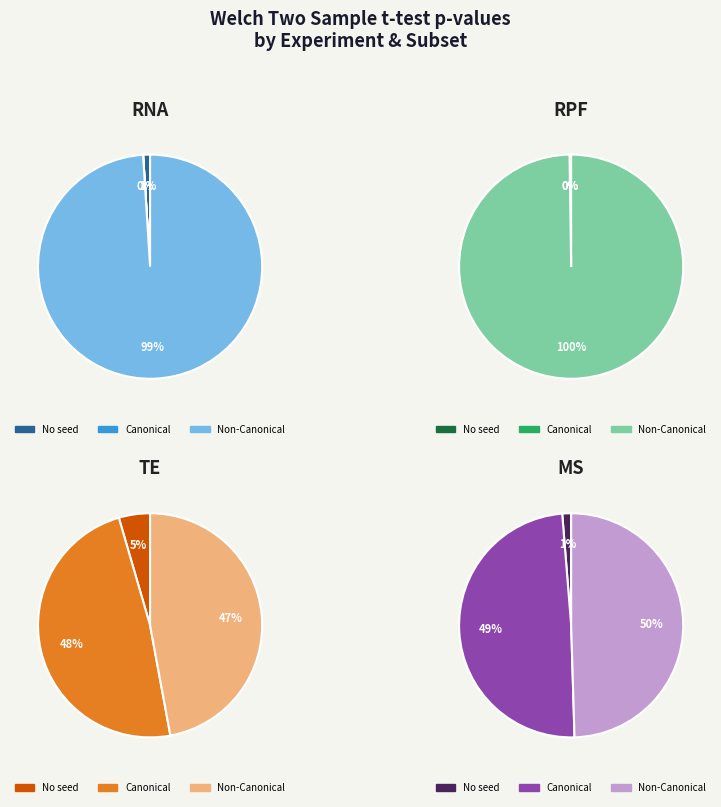

Between RNA-No seed and TE-No seed, which is larger?

TE-No seed